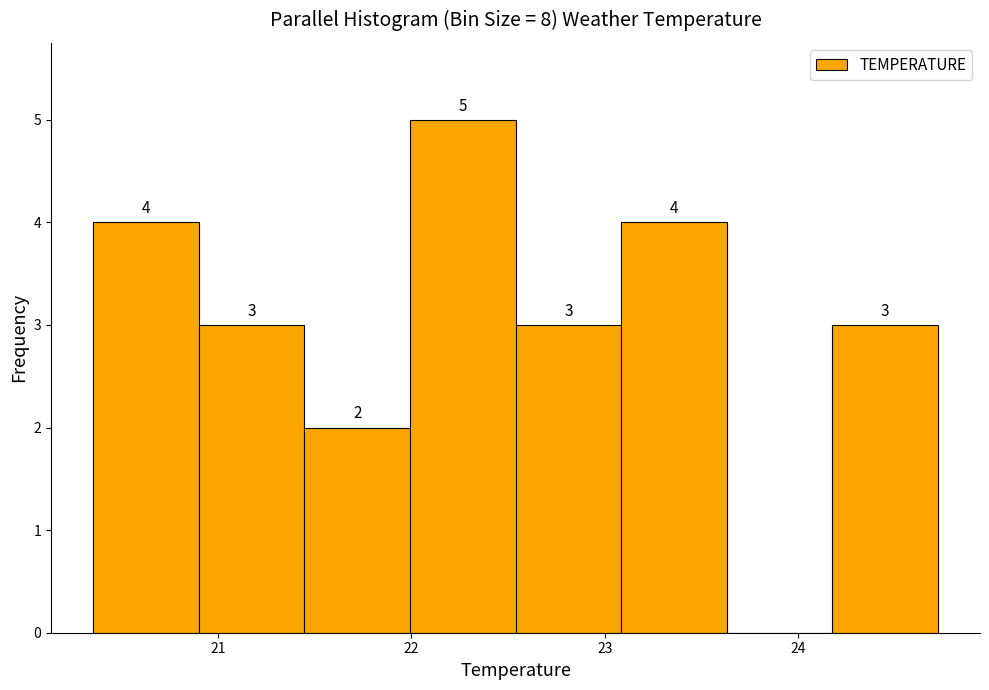

Over which range of the x-axis is the bar tallest?

22.0 to 22.5